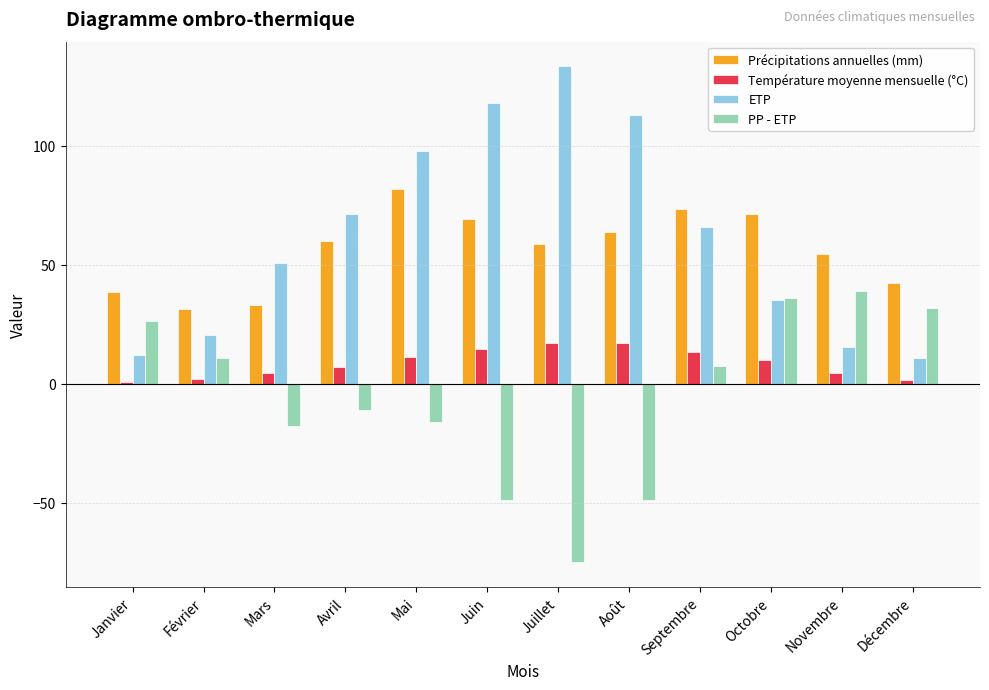

What are all the series names shown in the legend?

Précipitations annuelles (mm), Température moyenne mensuelle (°C), ETP, PP - ETP